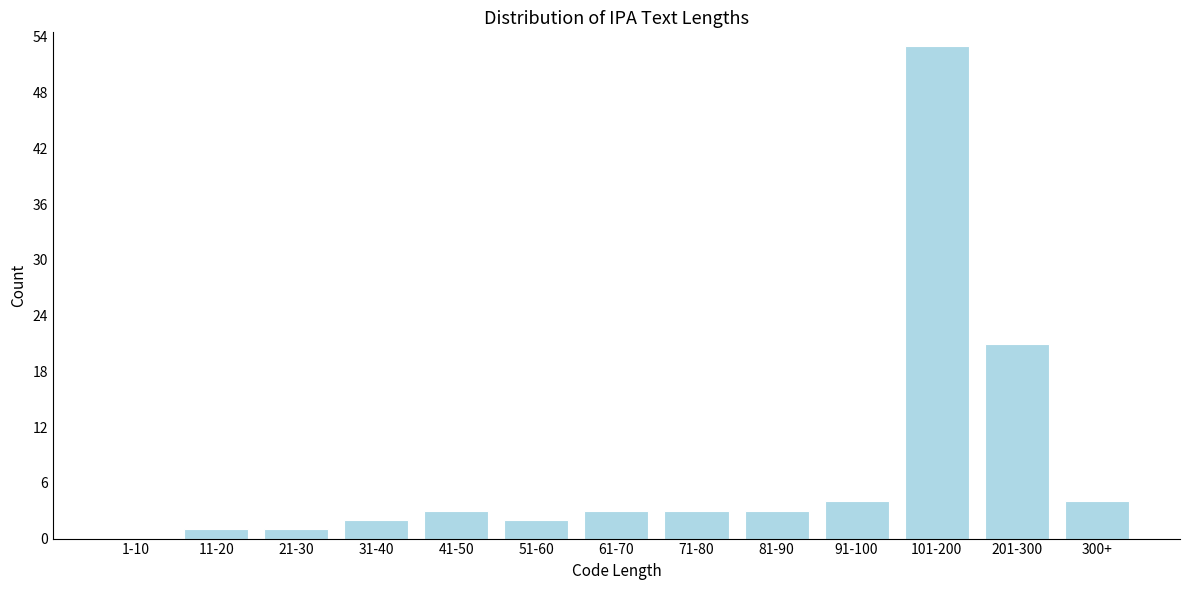

Reading left to right, list all the values displayed in this chart.

1-10=0	11-20=1	21-30=1	31-40=2	41-50=3	51-60=2	61-70=3	71-80=3	81-90=3	91-100=4	101-200=53	201-300=21	300+=4